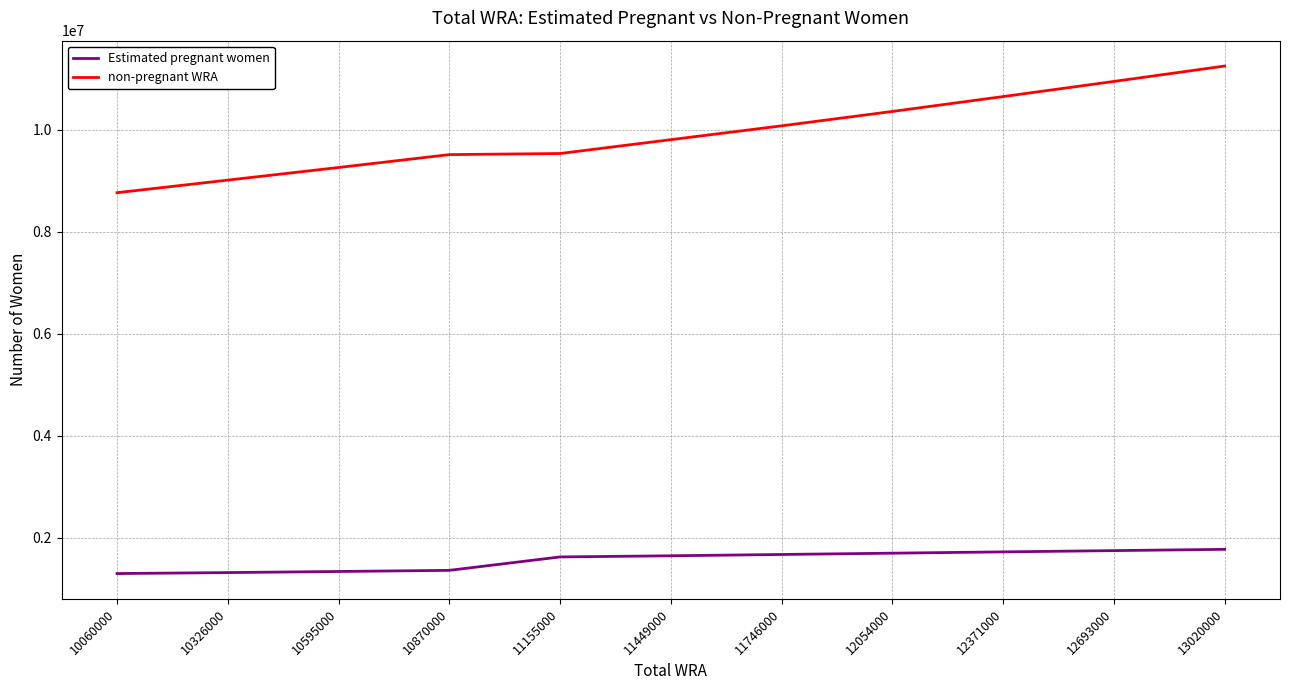

What is the highest value of the Estimated pregnant women series?

1769163.9